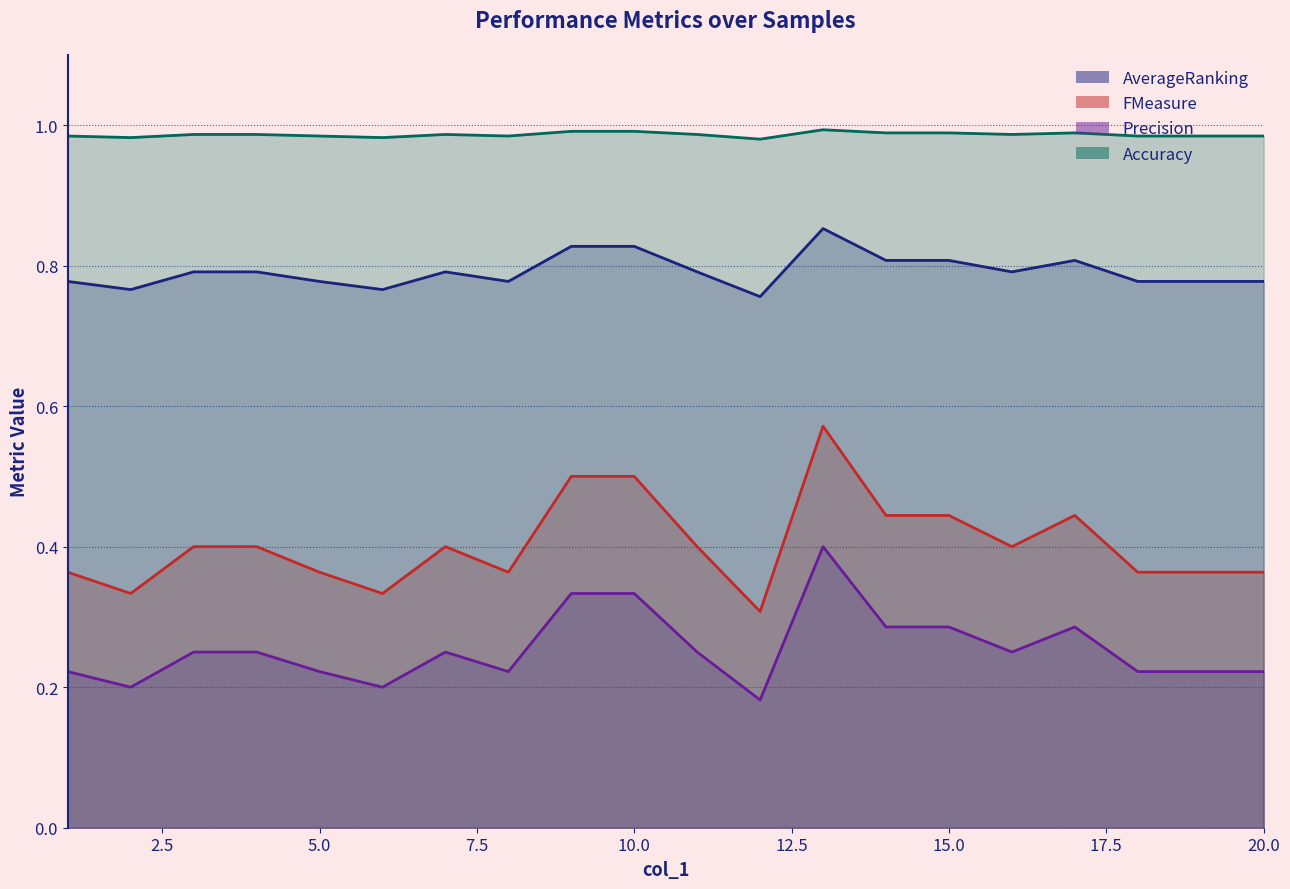

Count the AverageRanking values in the range 0 to 1.

20